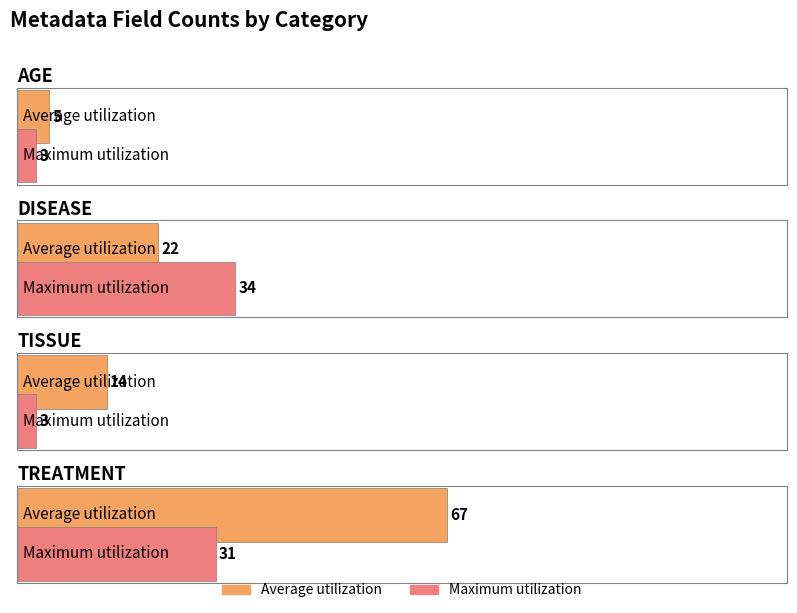

At which label does Average utilization reach its peak?

treatment